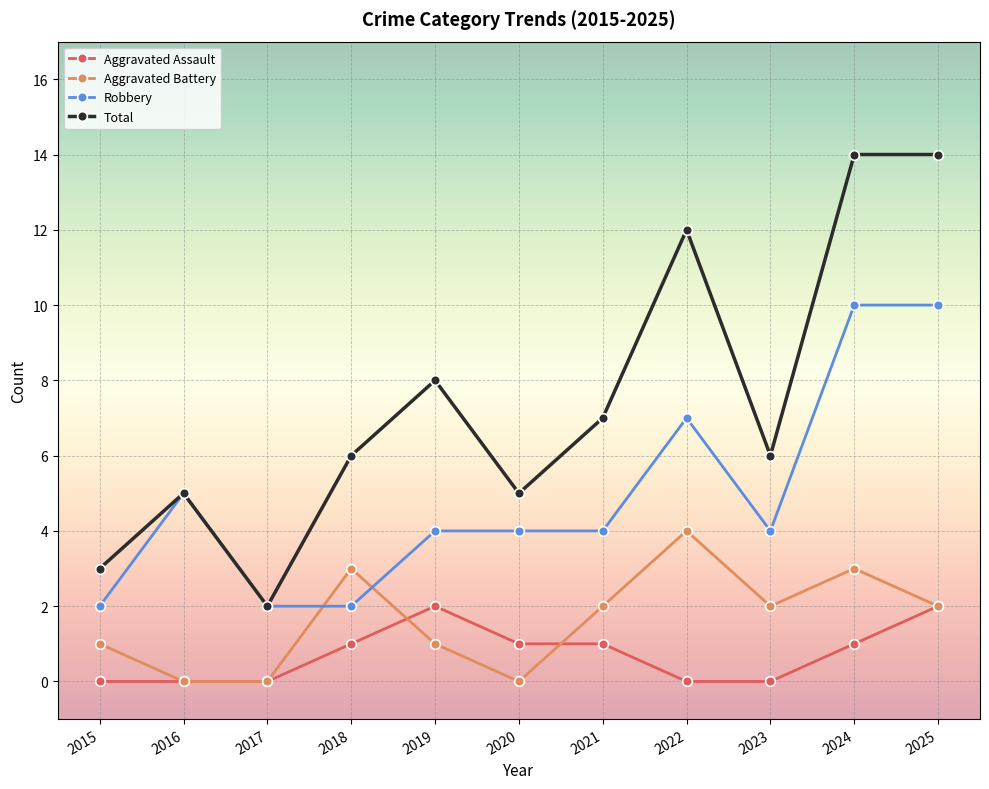

At how many categories does at least one series exceed 11?

3